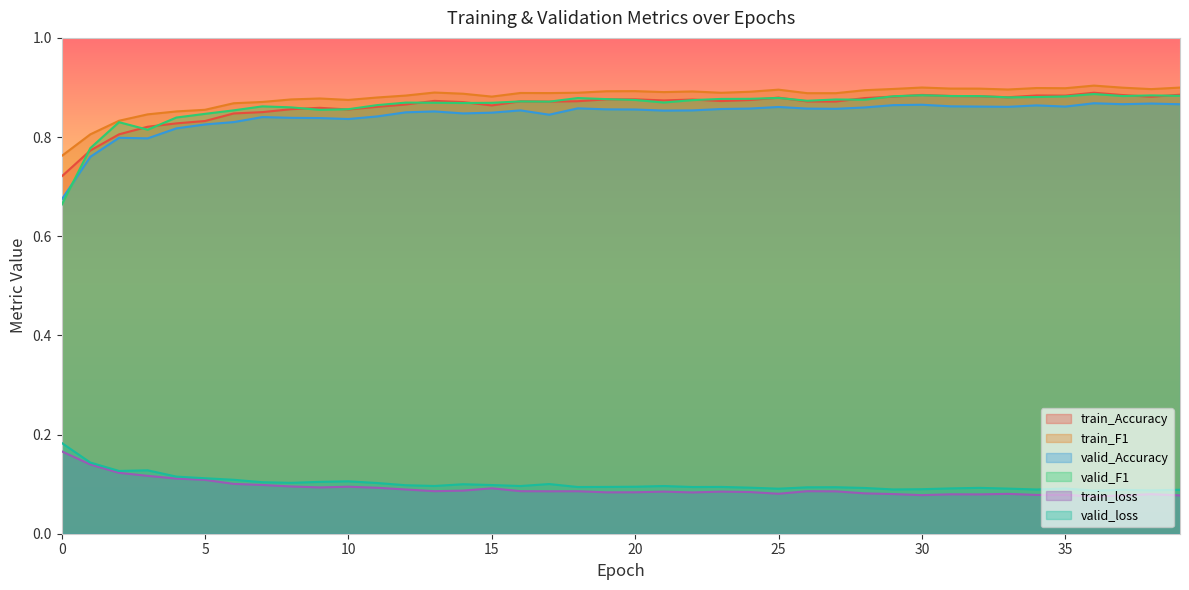

Which series has the largest range (max minus min)?

valid_F1